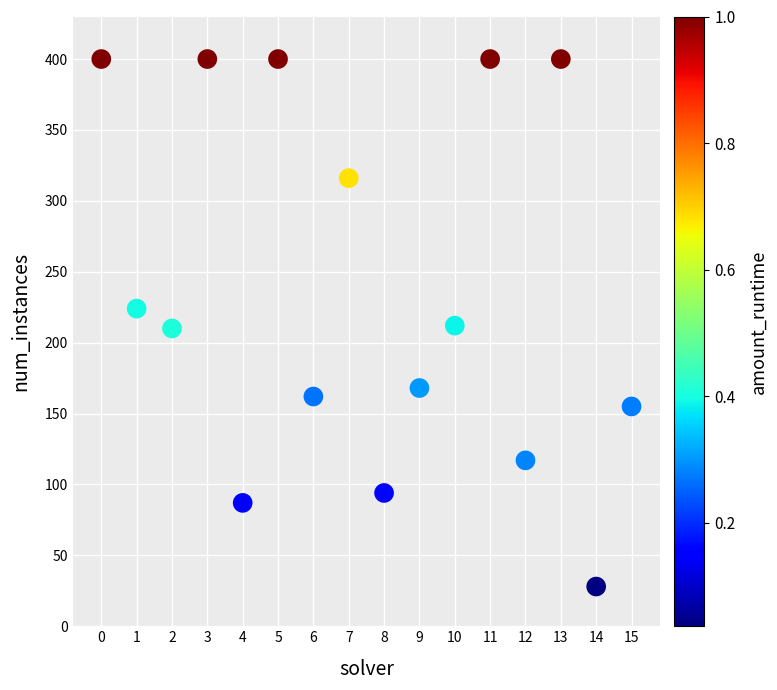

What is the range of Y values (max minus min)?

372